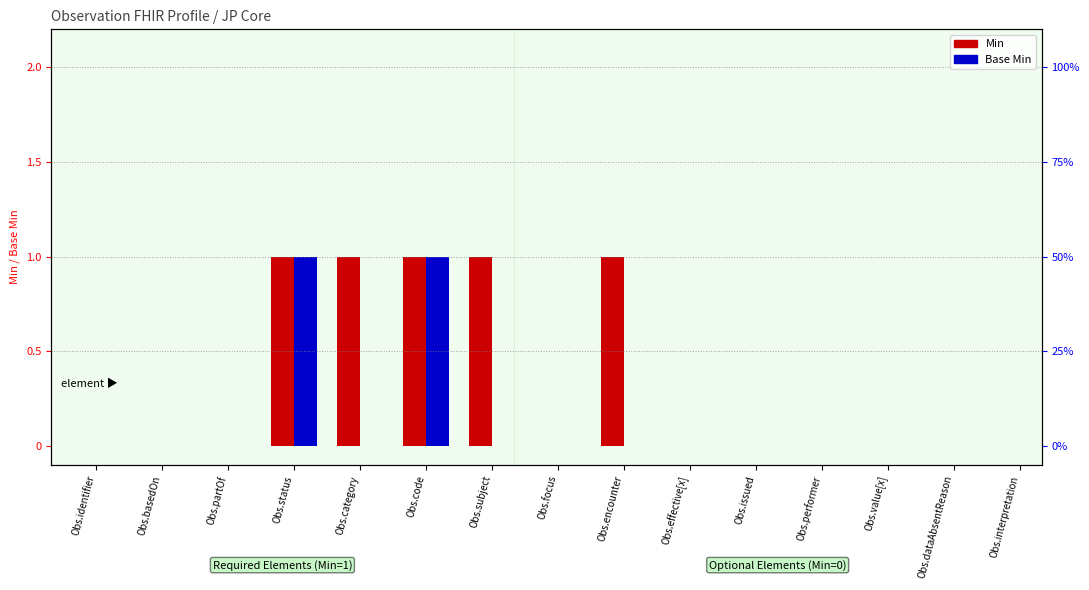

How many data points does each series have?

15